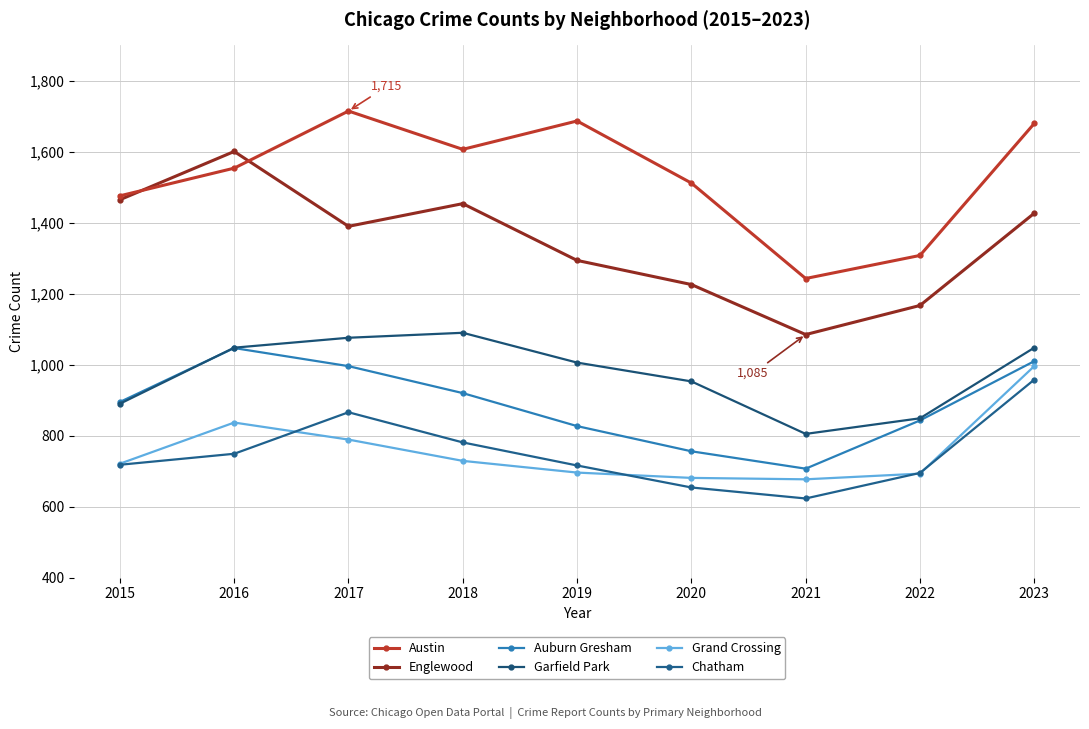

True or false: Chatham and Garfield Park intersect in this chart.

False